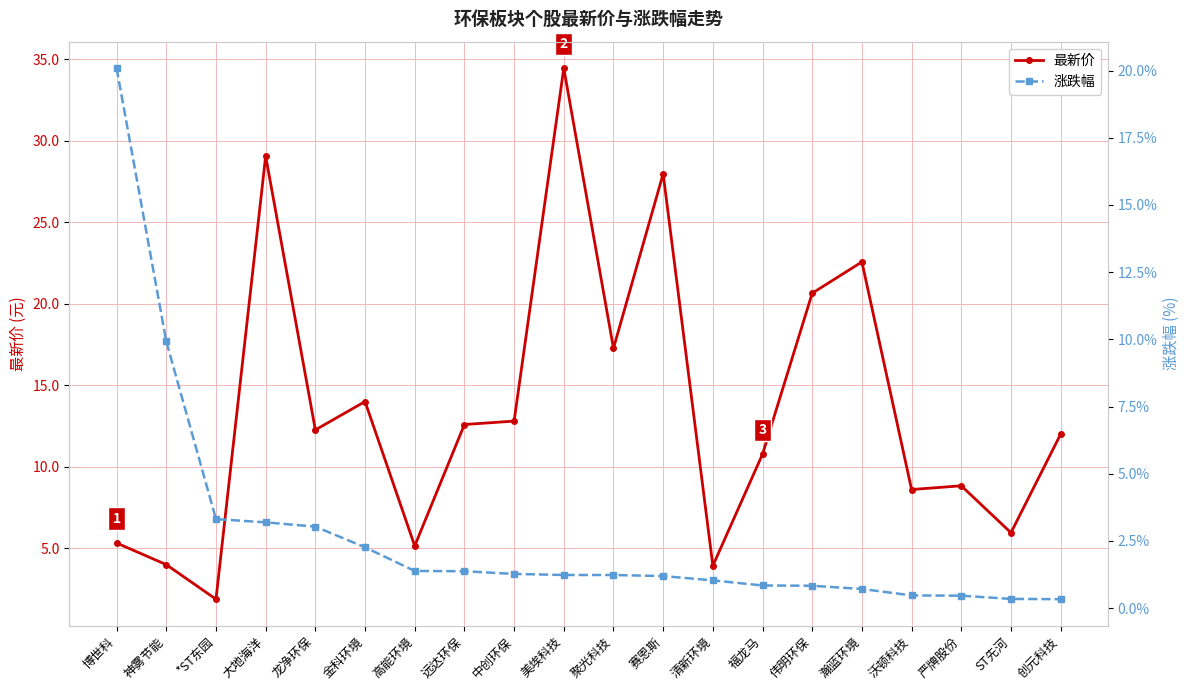

At which label is 涨跌幅 closest to 10?

神雾节能